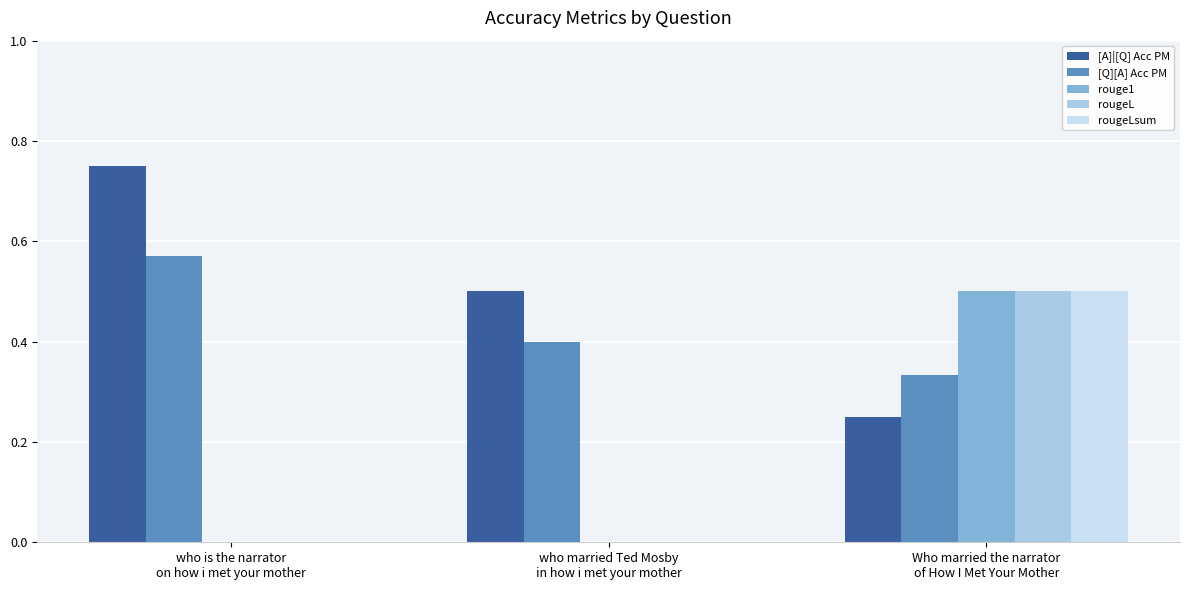

What is the highest value of the rougeLsum series?

0.5